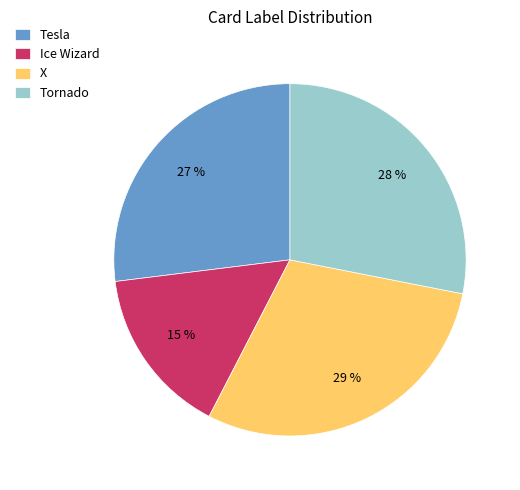

Which category has the biggest portion of the pie?

X